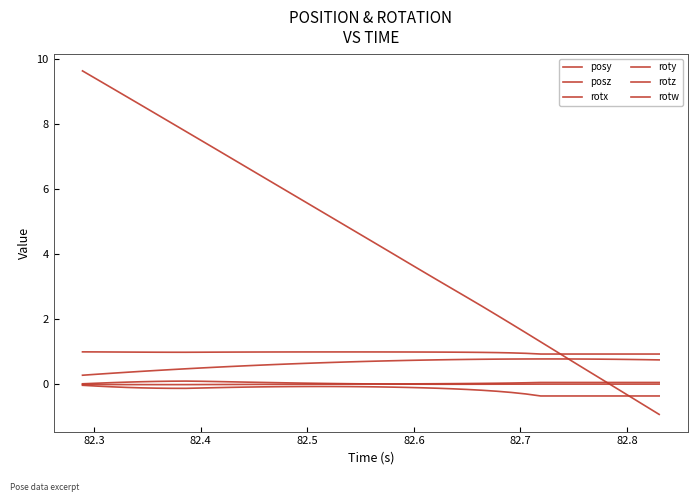

Does the chart display data point markers on the line(s)?

No